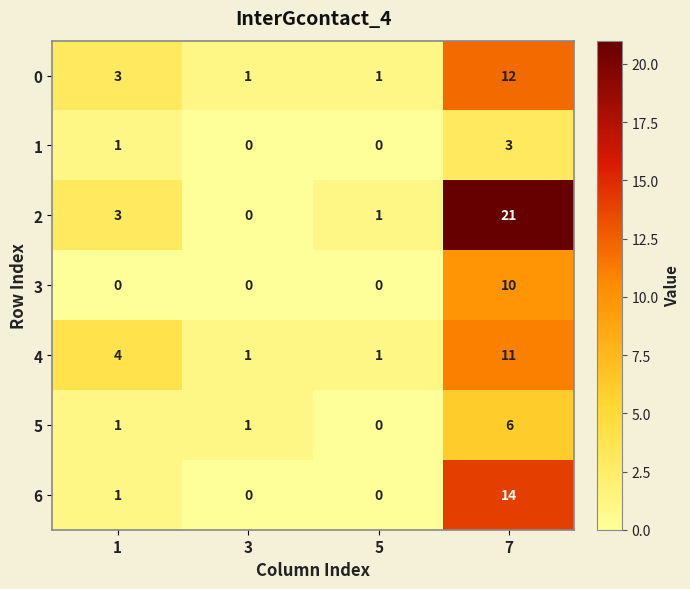

Rank the series by their maximum value, from highest to lowest.

2, 6, 0, 4, 3, 5, 1